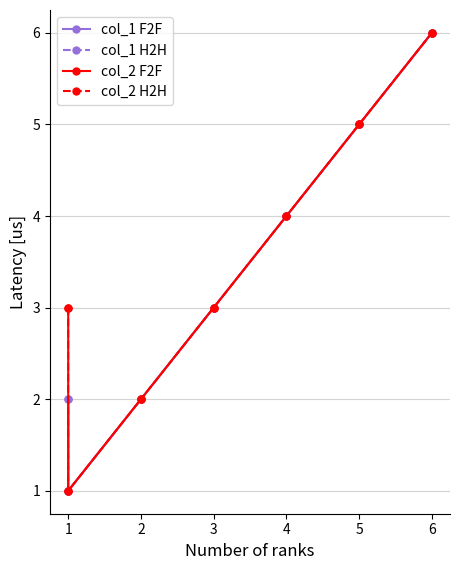

Reading left to right, what are all the values shown in this chart?

col_1 F2F: 2	1	2	3	4	5	6
col_1 H2H: 2	1	2	3	4	5	6
col_2 F2F: 3	1	2	3	4	5	6
col_2 H2H: 3	1	2	3	4	5	6